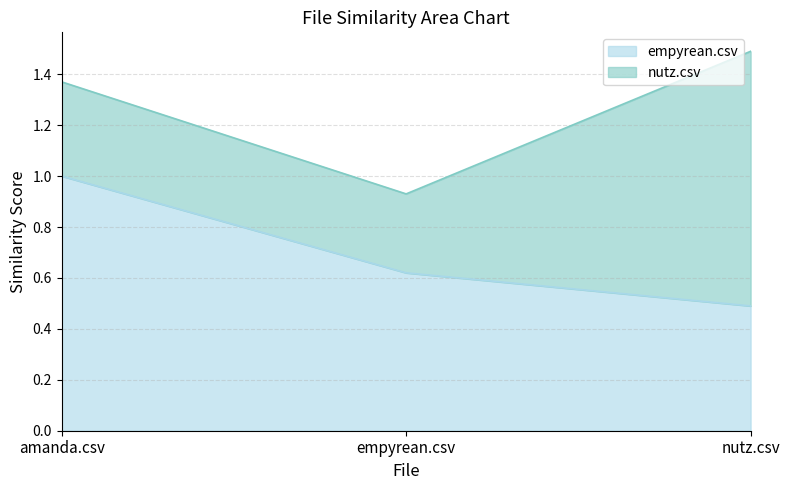

Is it true that the value at empyrean.csv is 0.2?

False